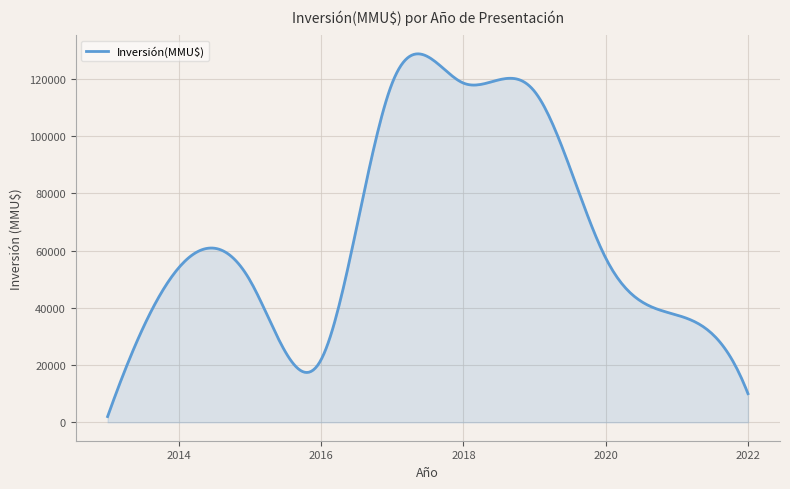

What is the difference between the maximum and minimum values?

126733.9